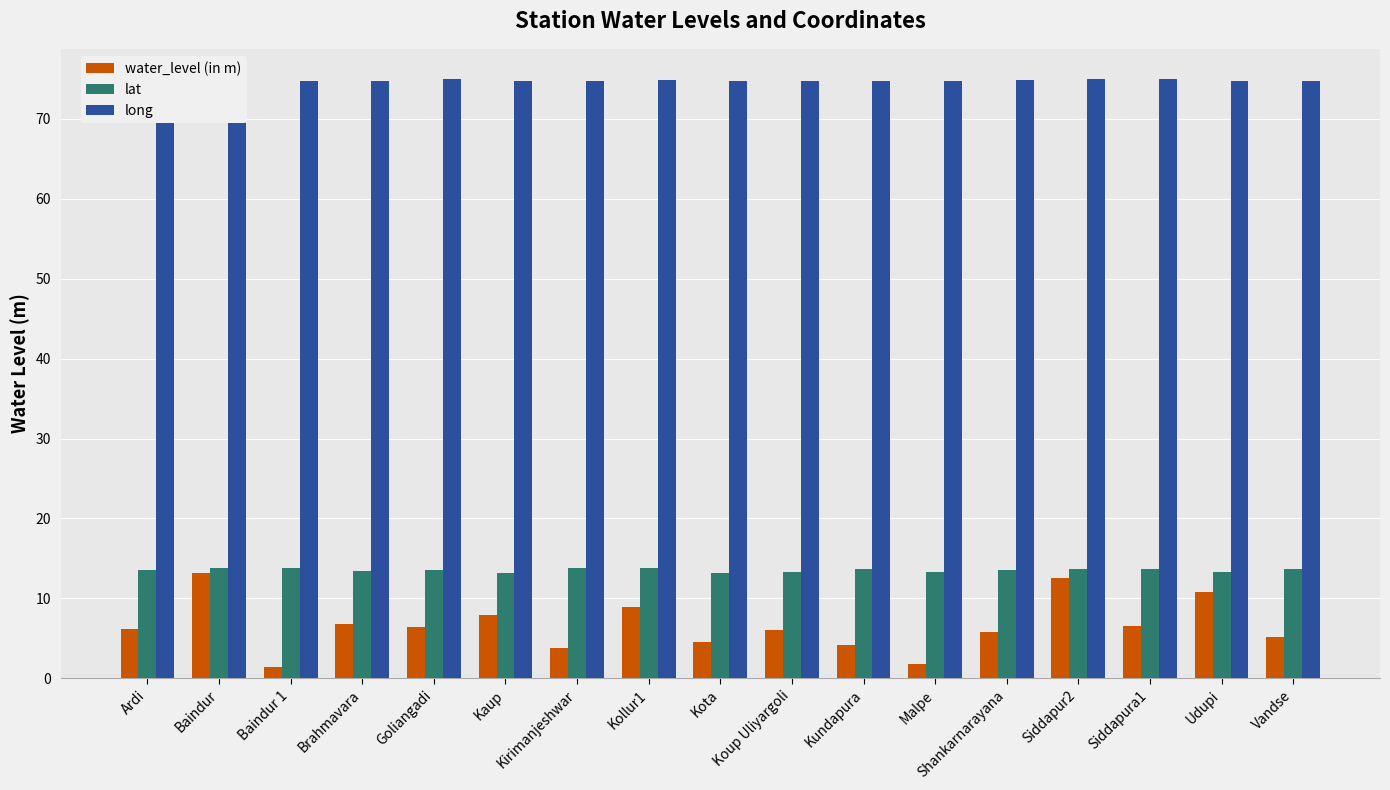

Between Siddapura1 and Malpe, which is larger?

Siddapura1